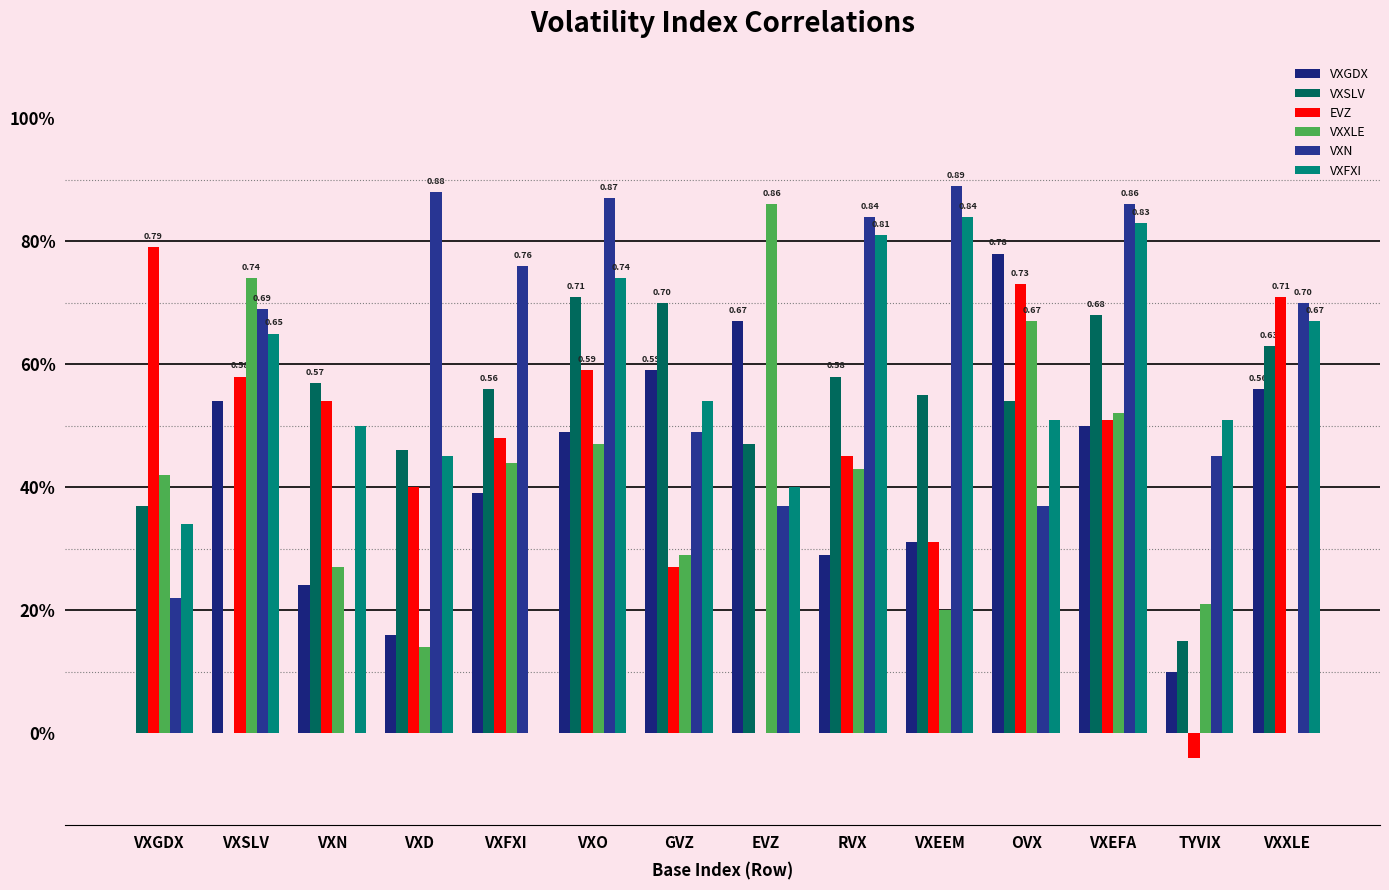

Are the bars horizontal?

No